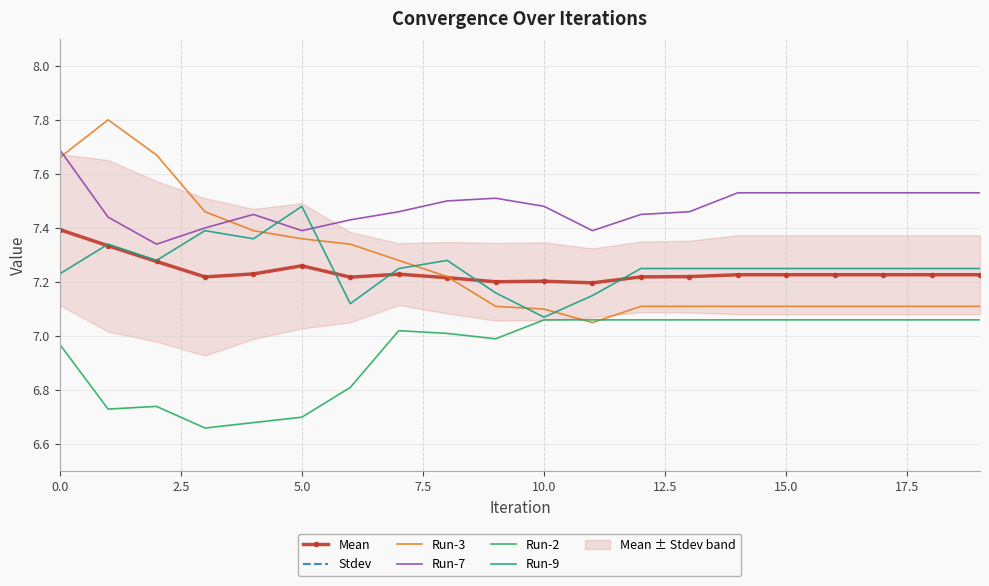

True or false: Run-7 has a value of 5.1 at 0.0.

False